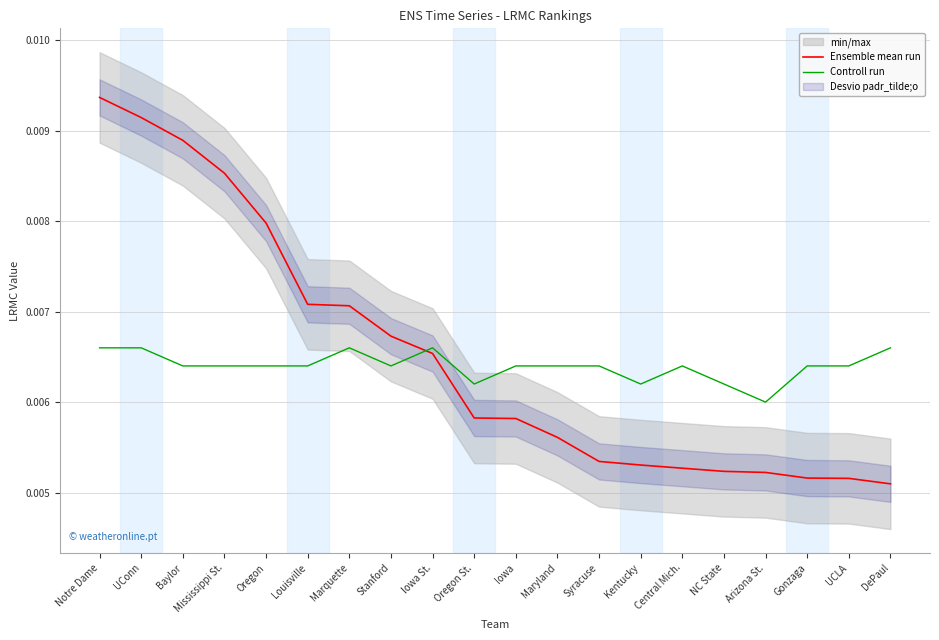

What is the label of the 5th point from the right?

NC State